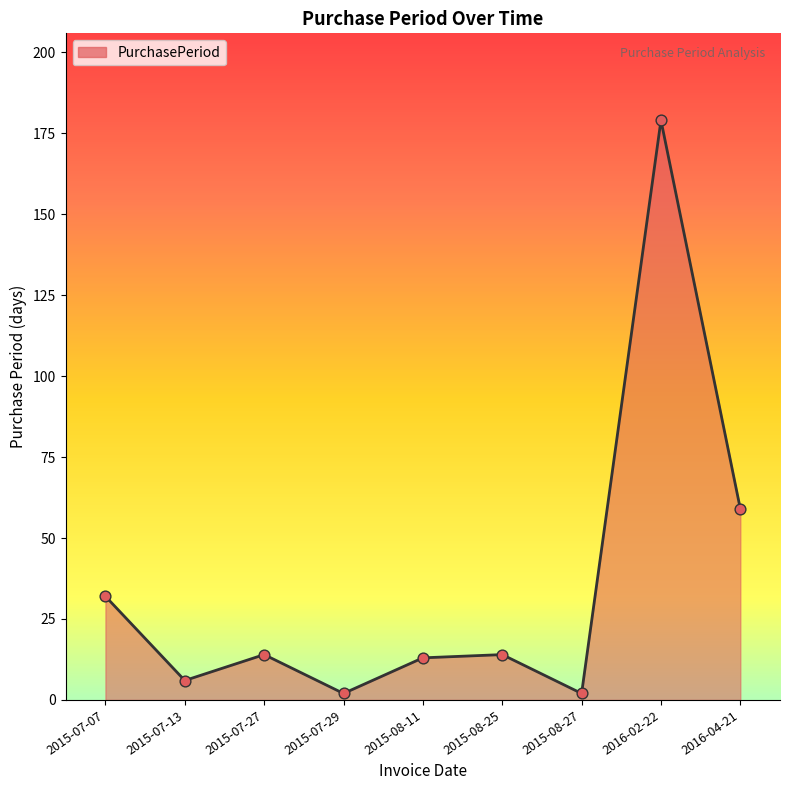

What is the ratio of the value at 2015-07-07 to the value at 2015-08-27?

16.0